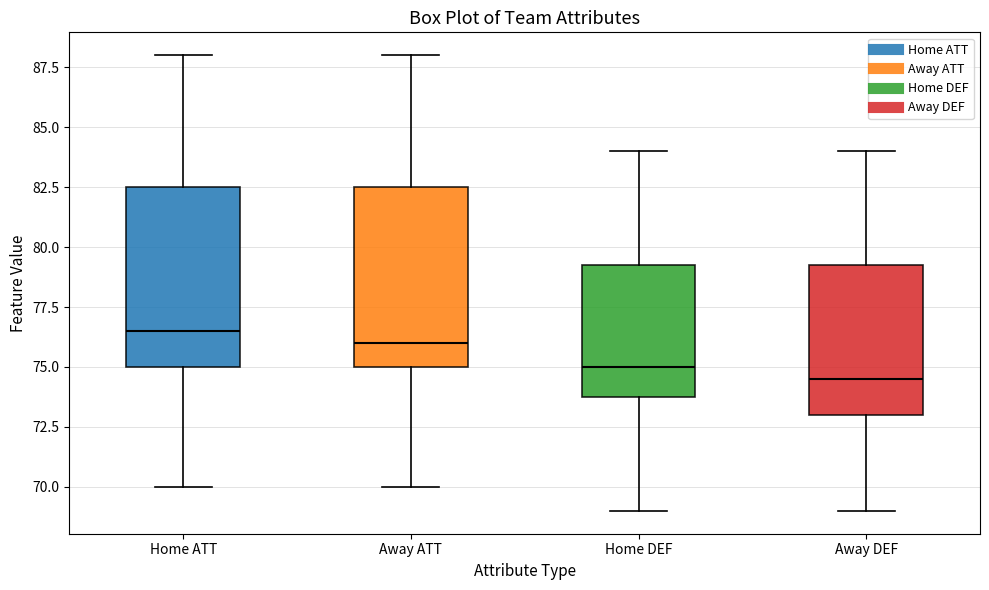

Where does the upper whisker of the box for Away ATT end on the y-axis? The values are not printed on the chart, so give them approximately, as read against the axis.

88.0